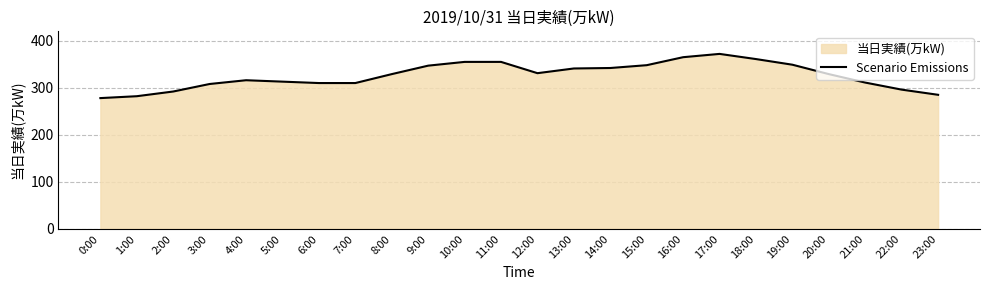

Reading left to right, list all the values displayed in this chart.

278	282	292	308	316	313	310	310	329	347	355	355	331	341	342	348	365	372	361	349	329	311	296	285